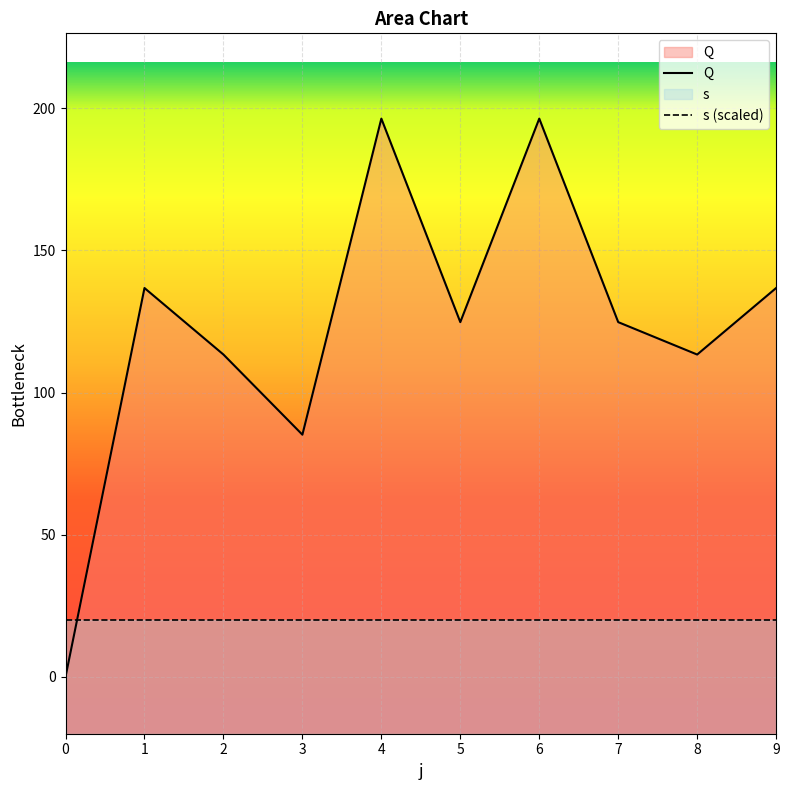

What is the difference between the Q values at 2 and 3?

28.2